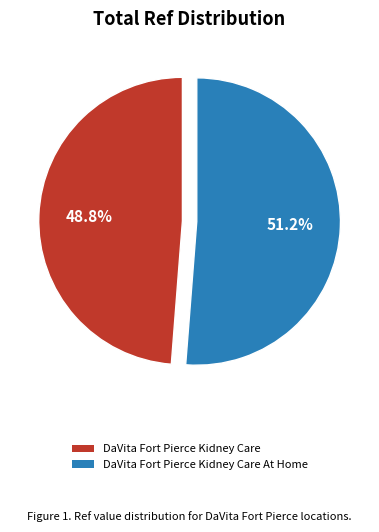

Is the sum of DaVita Fort Pierce Kidney Care and DaVita Fort Pierce Kidney Care At Home greater than half?

Yes